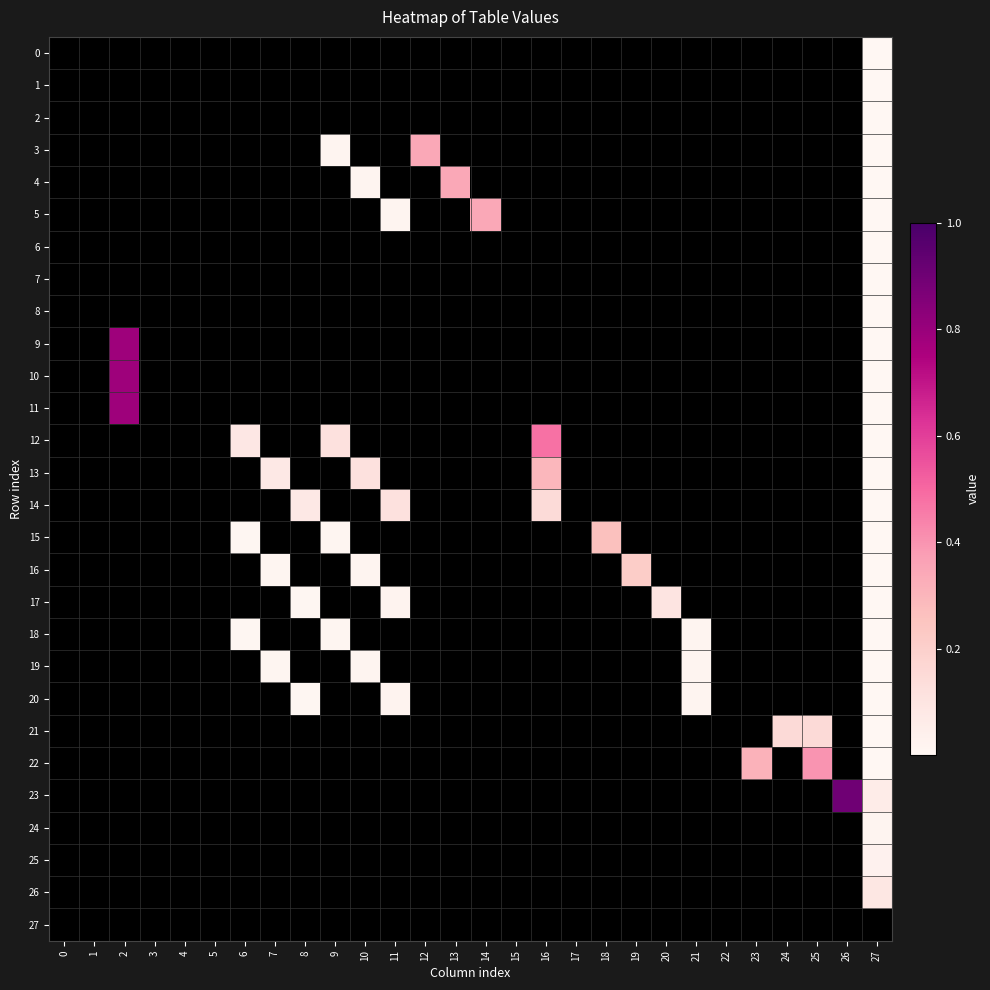

How many data points does each series have?

28